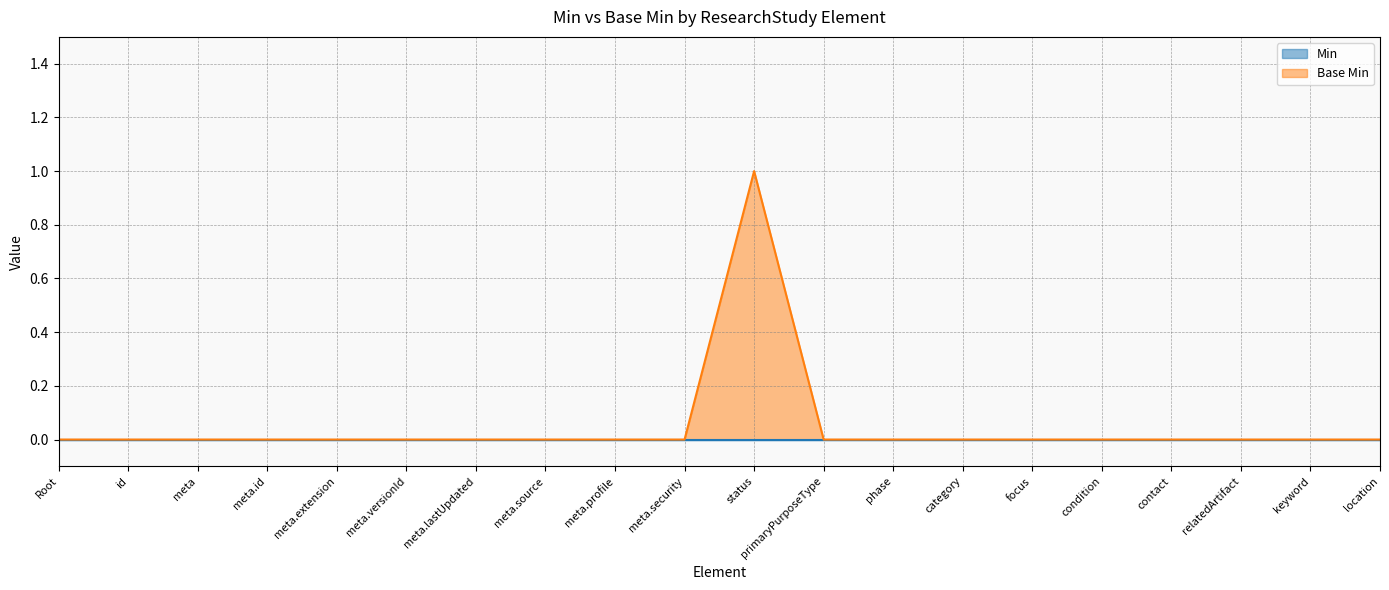

What is the maximum value shown in the chart?

1